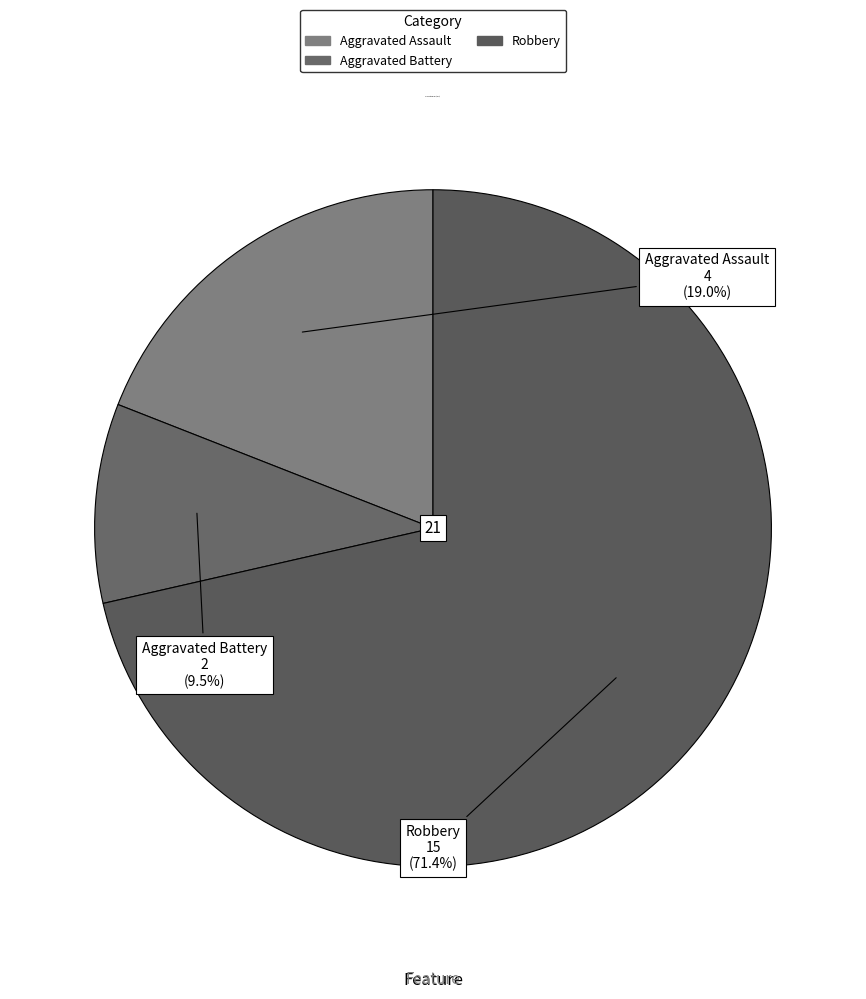

How many segments does this pie chart have?

3